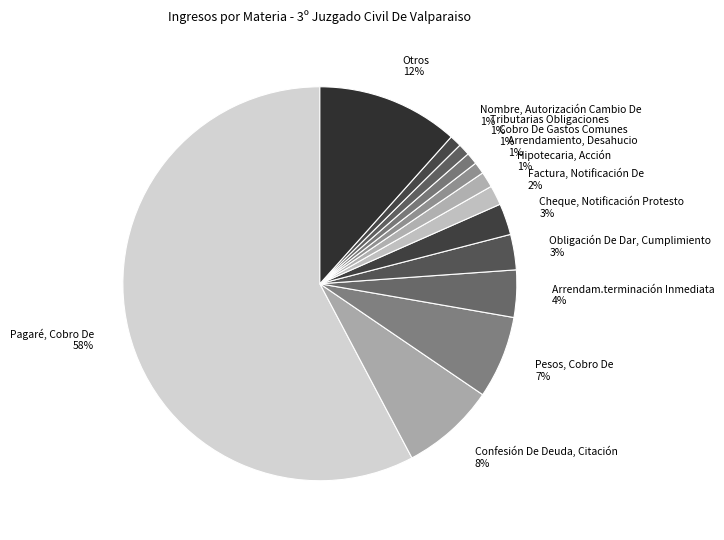

To the nearest percent, what is the difference between the Obligación De Dar, Cumplimiento 3% and Otros 12% slice percentages?

9%